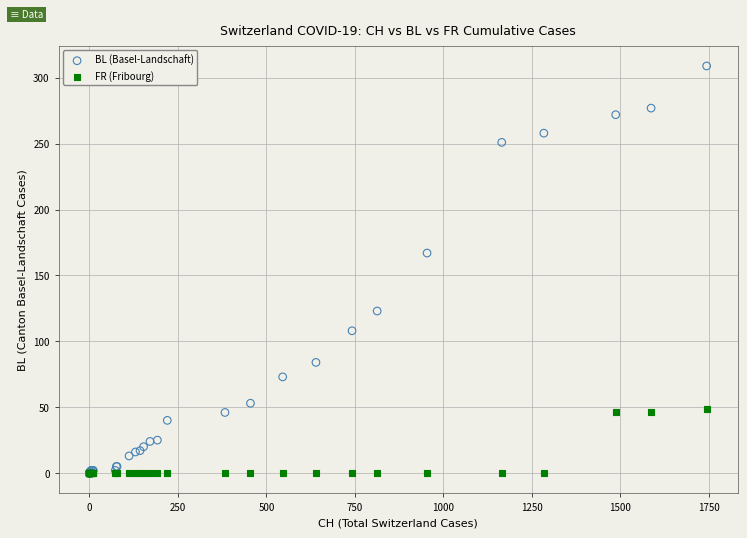

Across all series, what Y value is closest to 154?

167